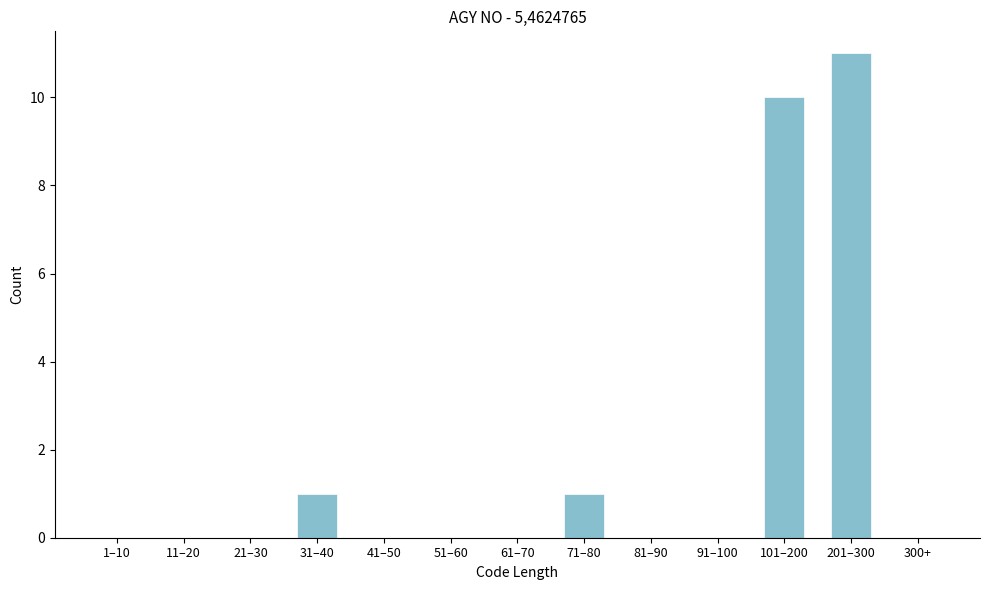

Reading right to left, list all the values displayed in this chart.

300+=0	201–300=11	101–200=10	91–100=0	81–90=0	71–80=1	61–70=0	51–60=0	41–50=0	31–40=1	21–30=0	11–20=0	1–10=0